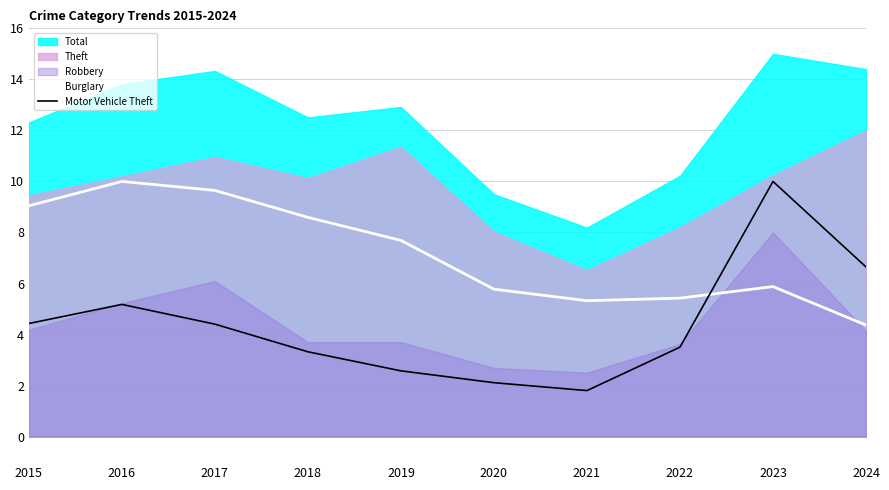

Which category has the highest value across all series?

2016